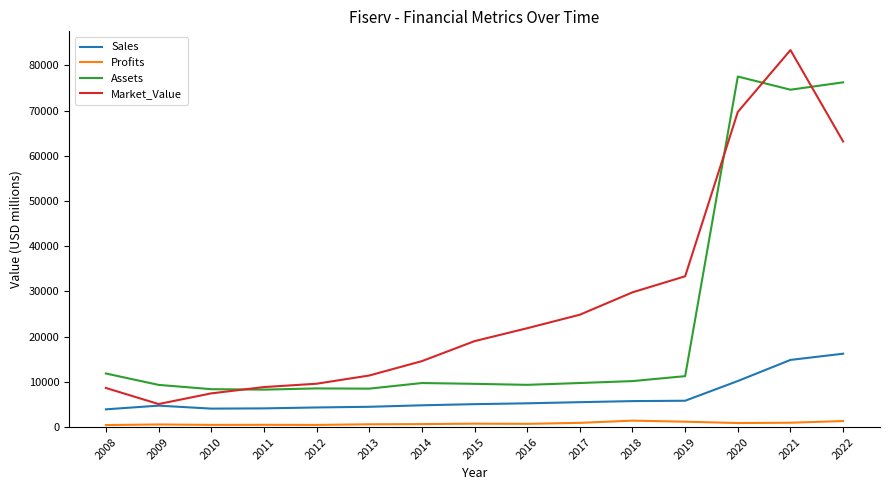

The value of Market_Value at 2017 is 10577. True or false?

False